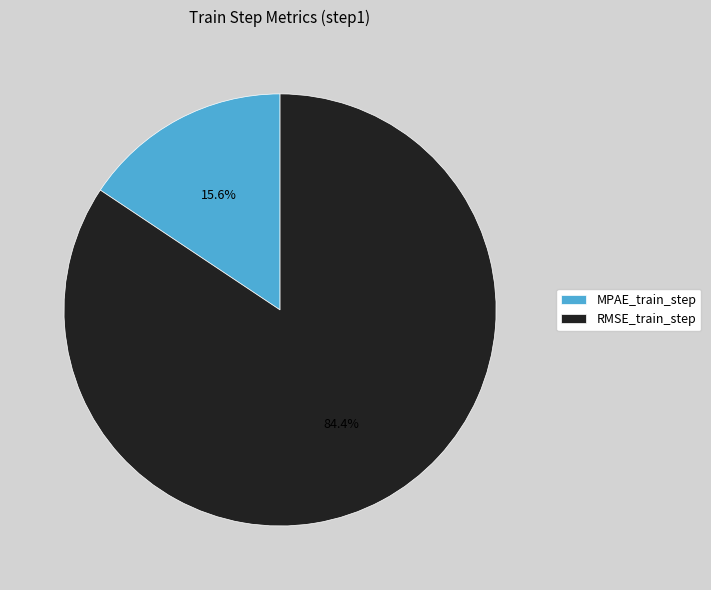

How much of the chart is everything except RMSE_train_step?

15.6%